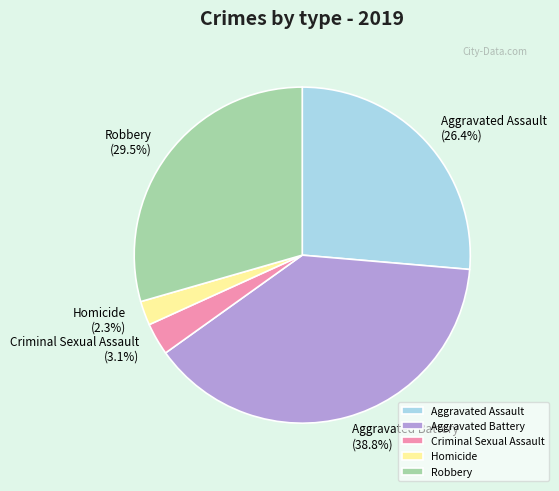

Does any single category account for the majority?

No